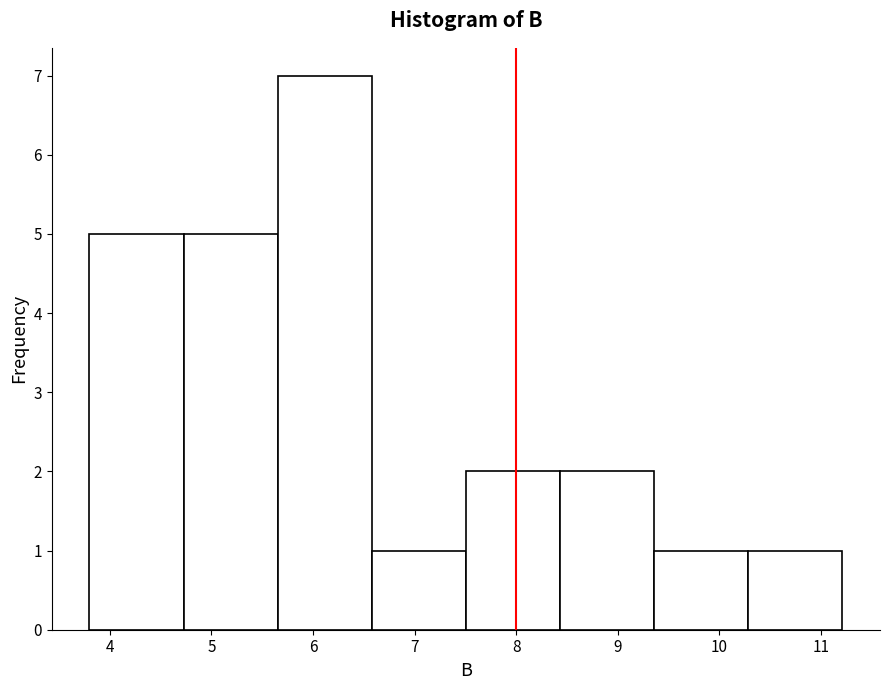

Reading left to right, transcribe this chart: for each bar, give the range it covers on the x-axis and its height. Neither the bar edges nor the heights are printed on the chart, so give them approximately, as read against the axes.

3.8 to 4.7: 5
4.7 to 5.7: 5
5.7 to 6.6: 7
6.6 to 7.5: 1
7.5 to 8.4: 2
8.4 to 9.4: 2
9.4 to 10.3: 1
10.3 to 11.2: 1